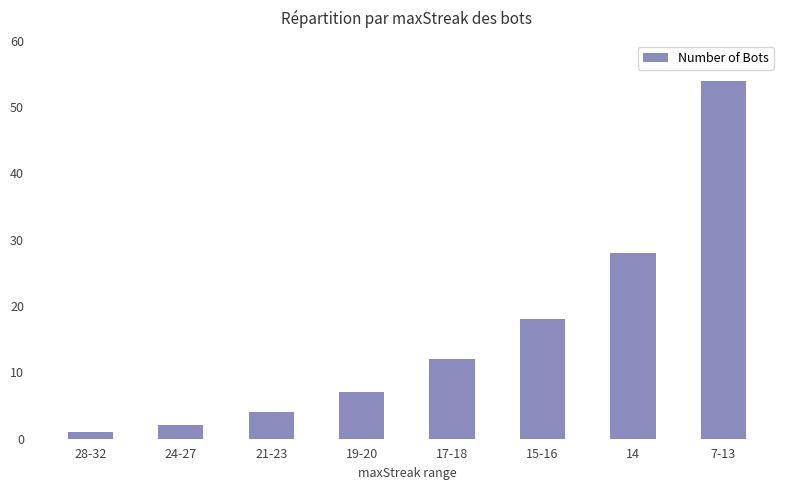

What is the difference between the maximum and minimum values?

53